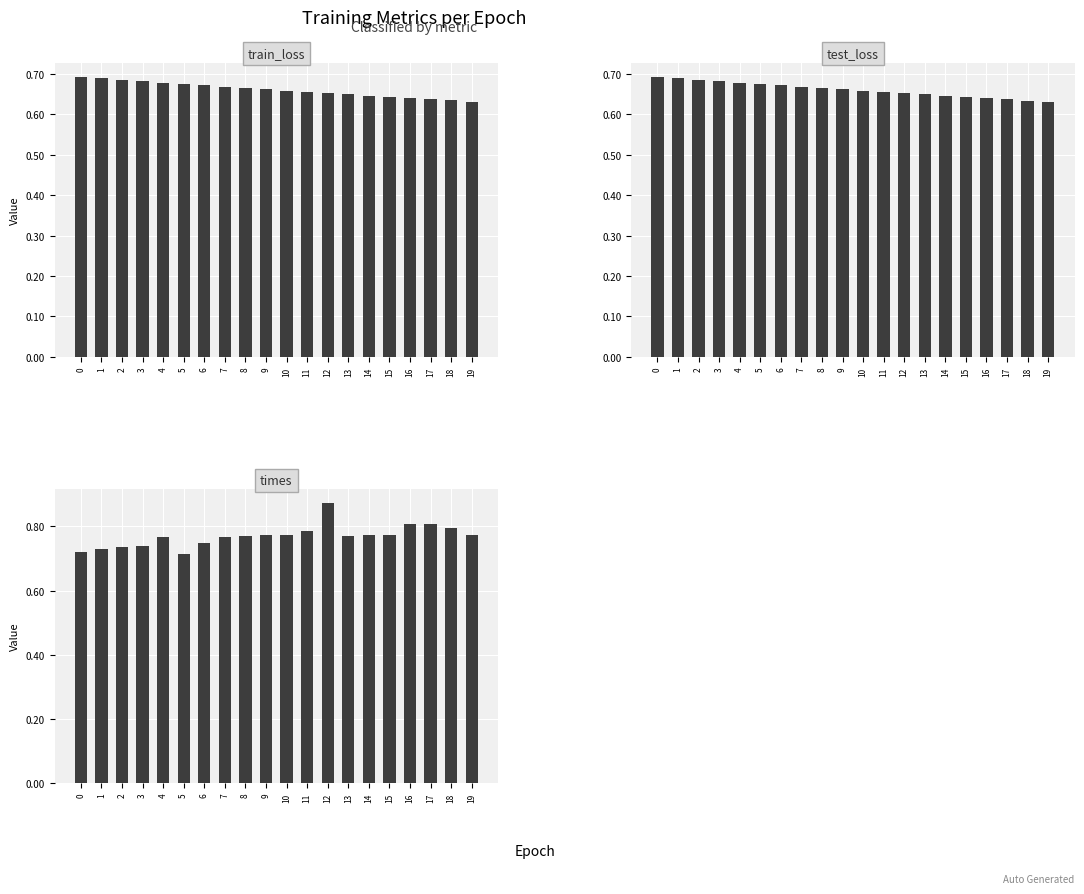

List the labels in order of times value, smallest first.

5, 0, 1, 2, 3, 6, 7, 4, 8, 13, 14, 15, 9, 19, 10, 11, 18, 17, 16, 12